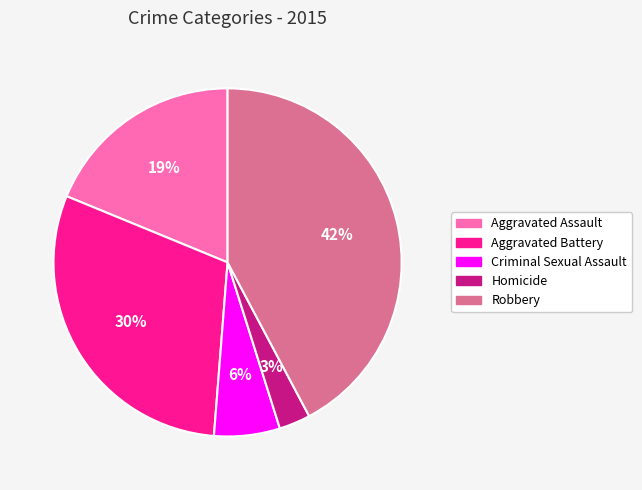

Does any single category account for the majority?

No